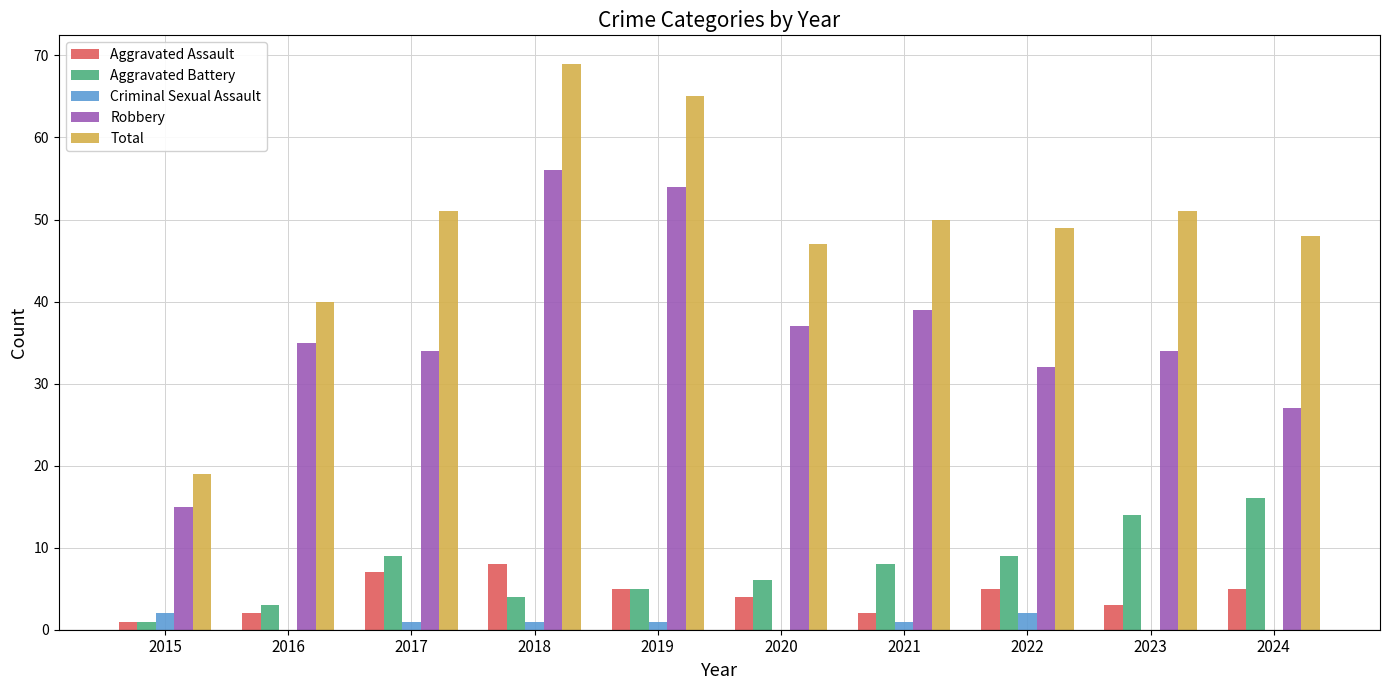

What is the sum of all Aggravated Battery values?

75